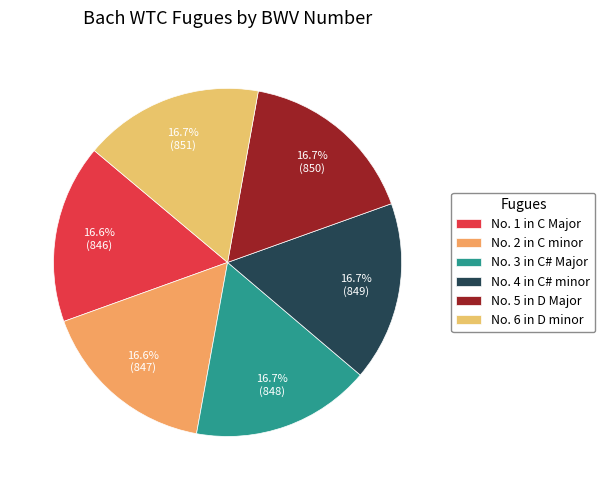

To the nearest percent, what portion does No. 4 in C# minor represent?

17%